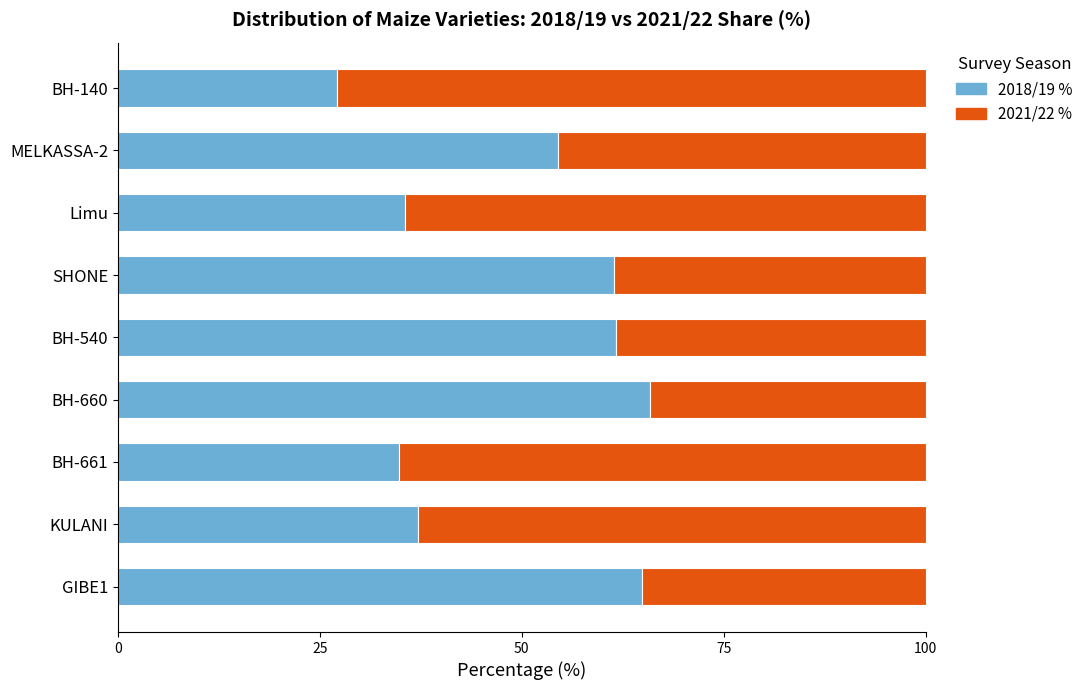

Is it true that 2018/19 % equals 34.9 at BH-661?

True